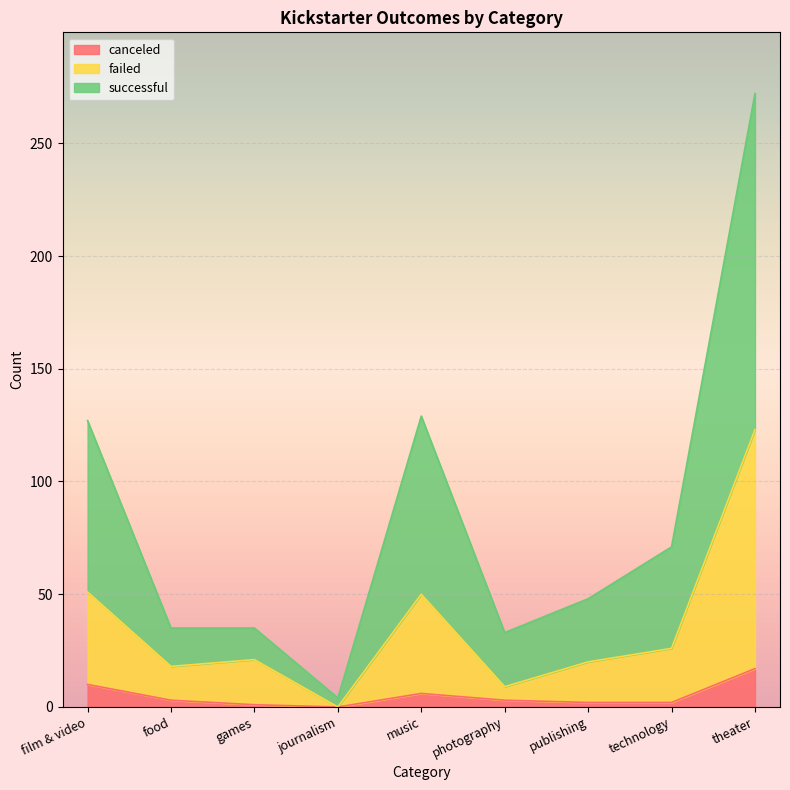

What is the maximum value for canceled?

17